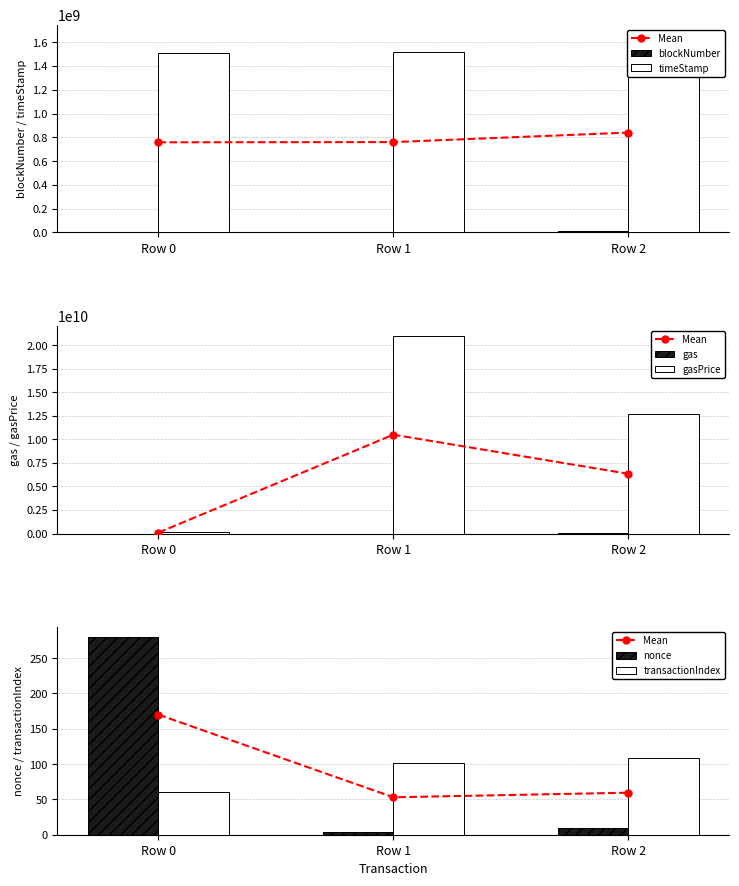

What is the difference between the maximum and second lowest values in the transactionIndex series?

7